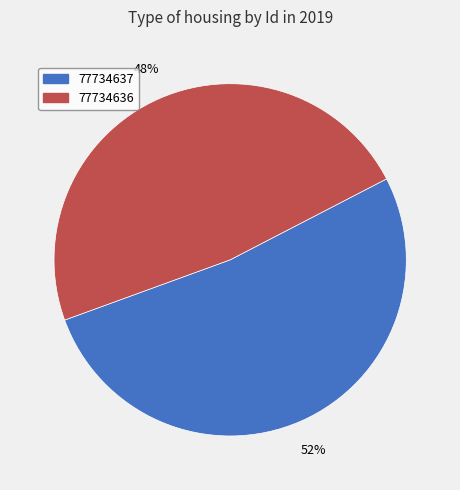

Is it true that 77734637 is 65% of the pie?

False